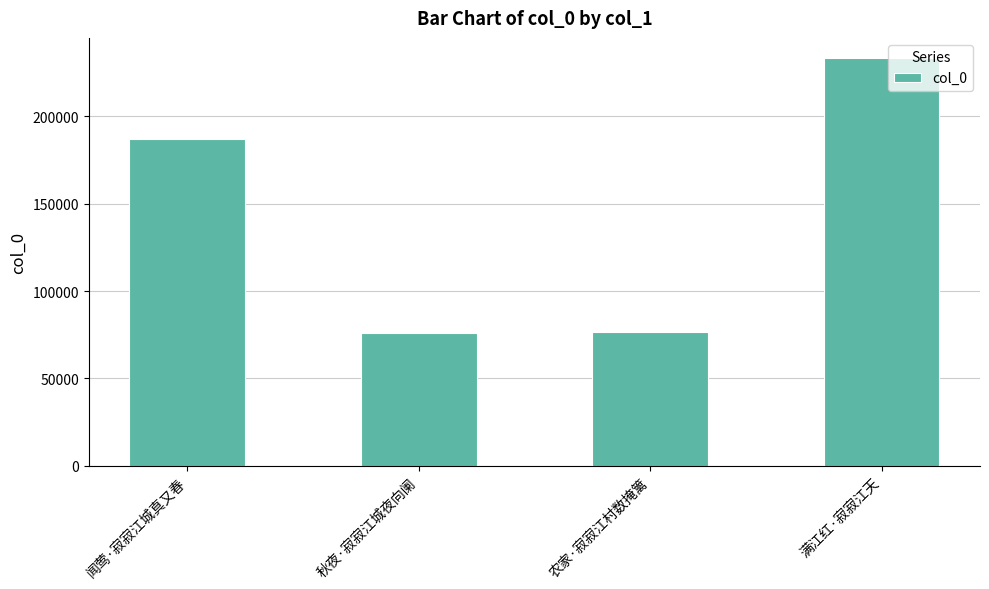

How many data points does each series have?

4